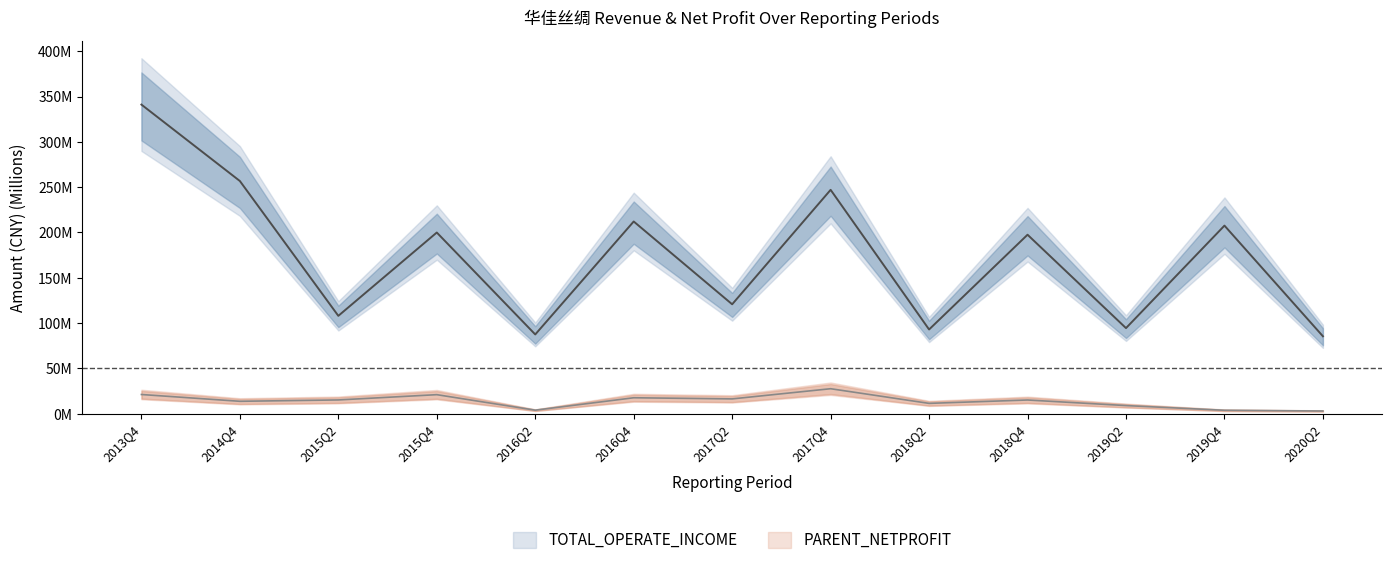

Count the number of data series in this chart.

2